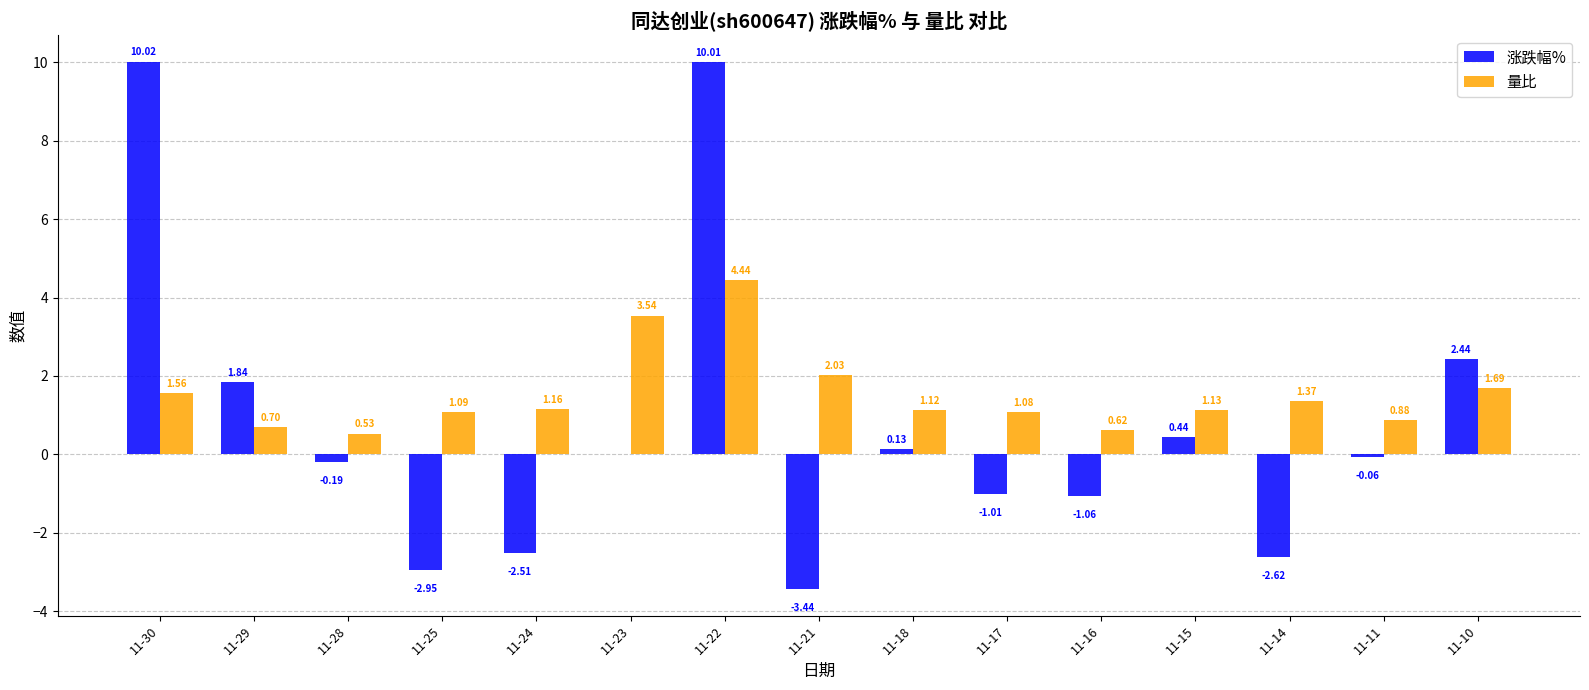

How many data points does each series have?

15